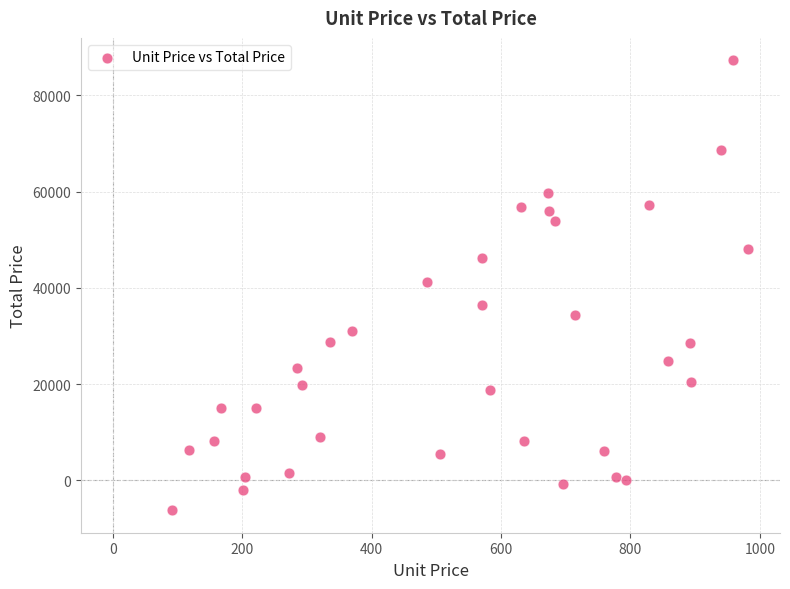

What is the range of X values (max minus min)?

890.9